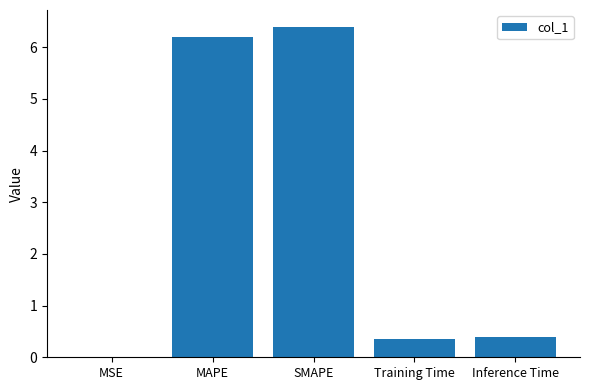

What is the sum of the values at Training Time and MAPE?

6.6